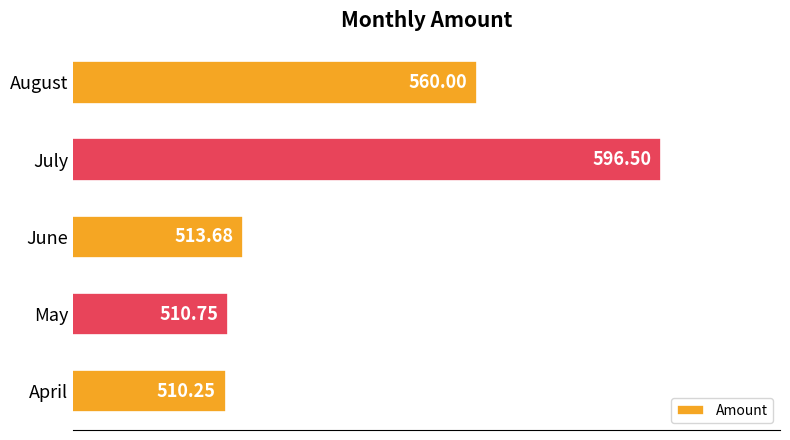

At which label is the value closest to 553?

August